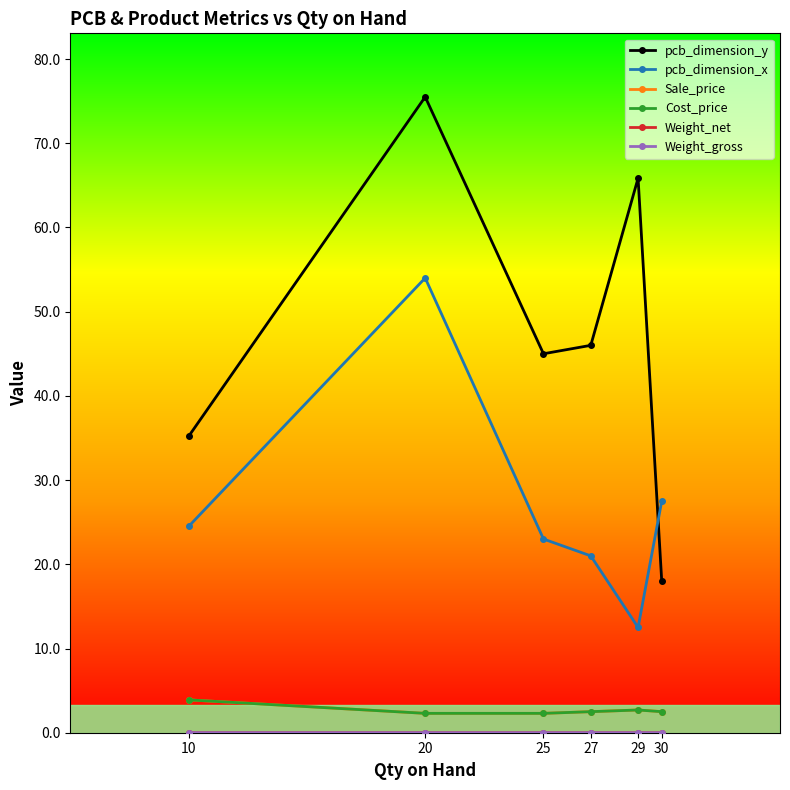

How many lines are shown in the chart?

6